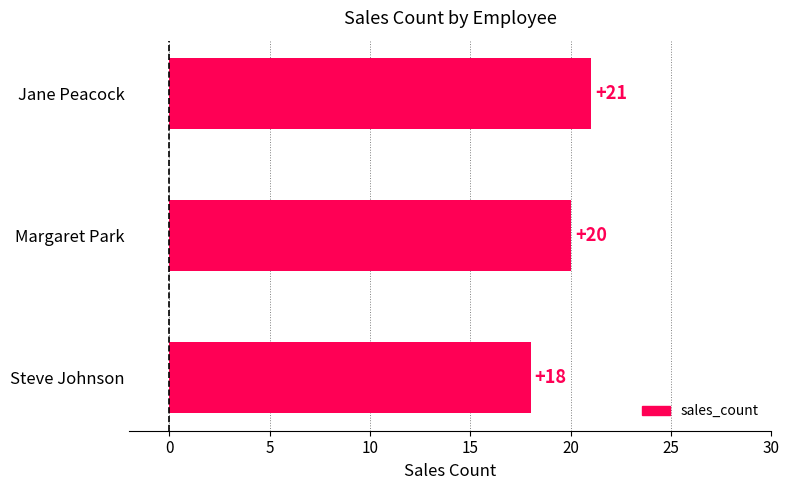

What is the value of the 2nd bar from the top?

20